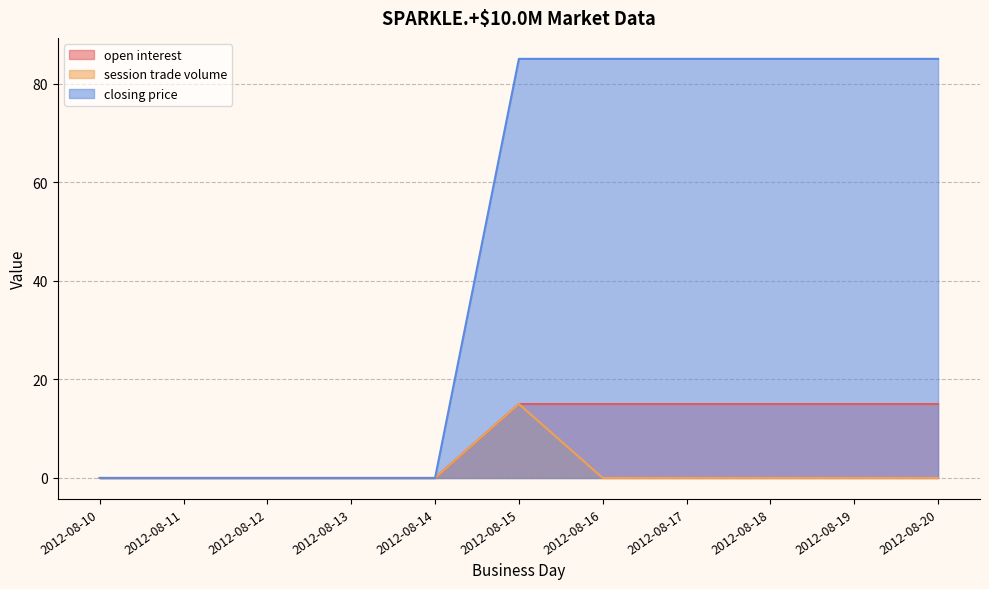

Reading left to right, extract all data points from this chart.

open interest: 0	0	0	0	0	15	15	15	15	15	15
session trade volume: 0	0	0	0	0	15	0	0	0	0	0
closing price: 0	0	0	0	0	85	85	85	85	85	85